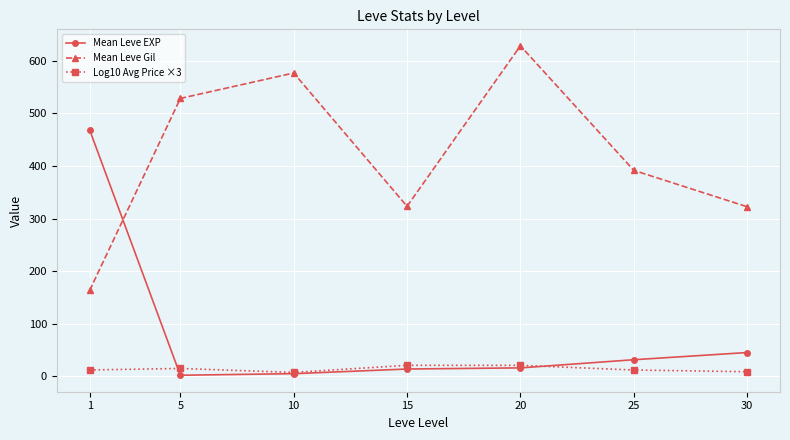

Which category has the highest value across all series?

20